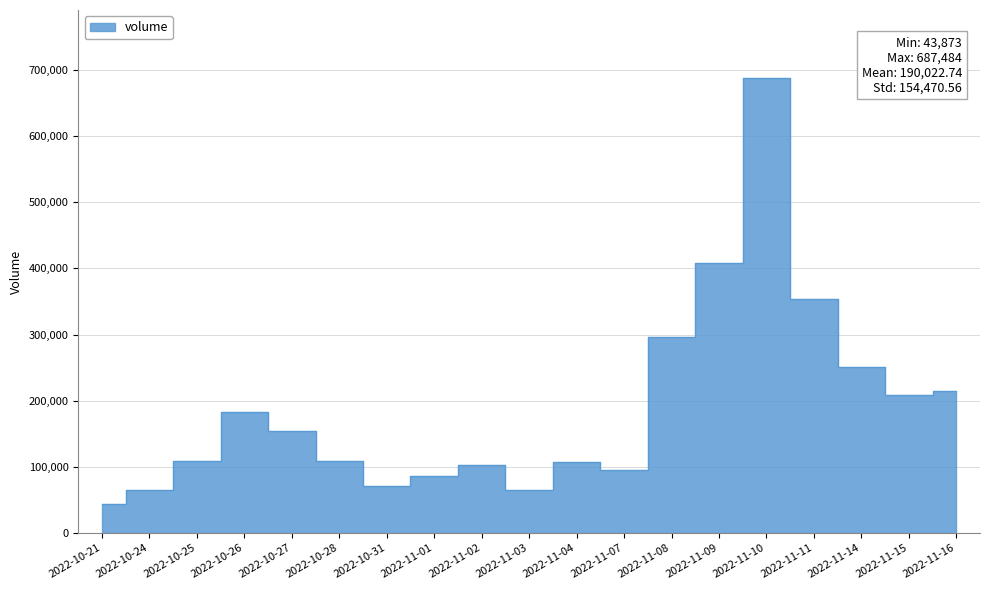

Rank the categories by value from highest to lowest.

2022-11-10, 2022-11-09, 2022-11-11, 2022-11-08, 2022-11-14, 2022-11-16, 2022-11-15, 2022-10-26, 2022-10-27, 2022-10-28, 2022-10-25, 2022-11-04, 2022-11-02, 2022-11-07, 2022-11-01, 2022-10-31, 2022-10-24, 2022-11-03, 2022-10-21